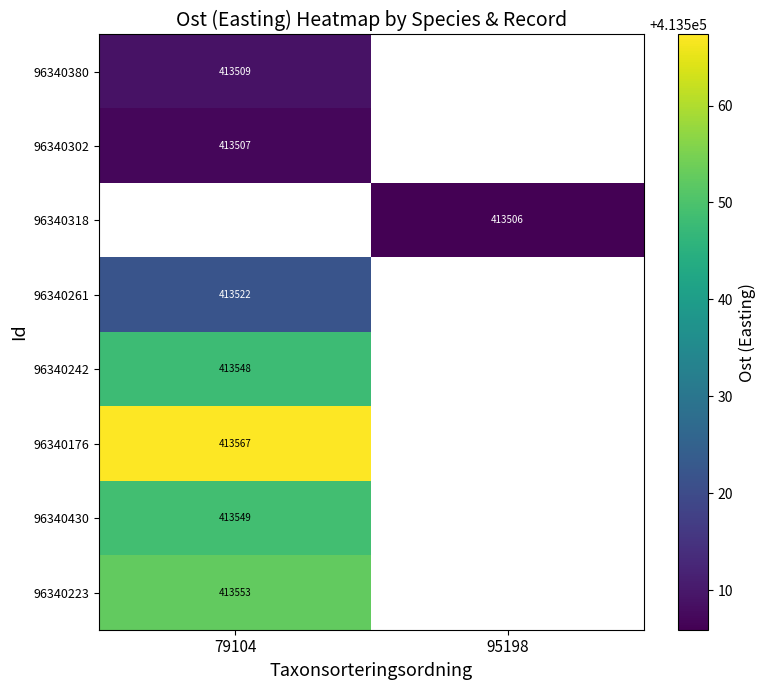

Is the value of 96340242 at 79104 greater than the value of 96340302 at 79104?

Yes